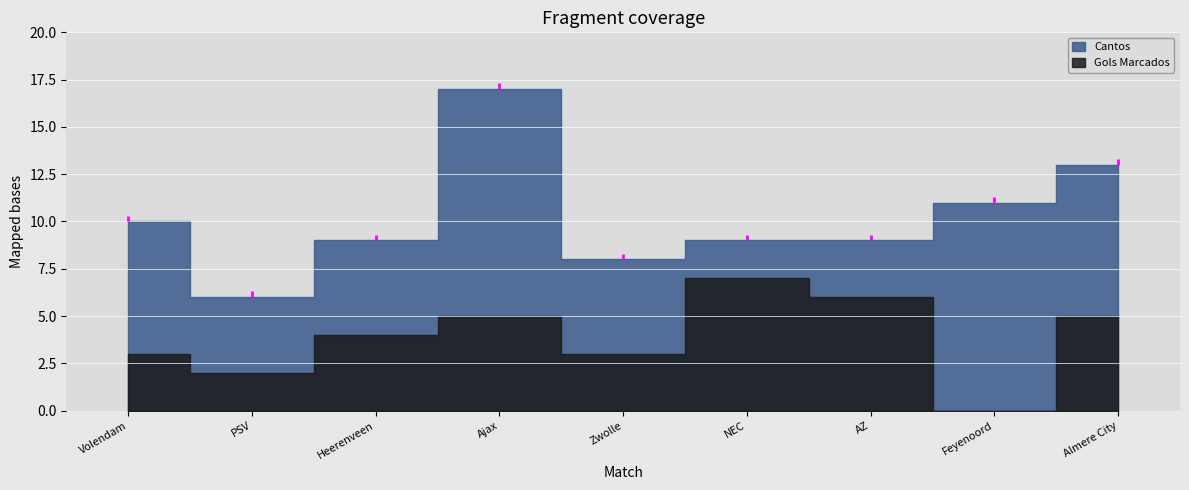

At which category does the chart reach its peak across all series?

Ajax